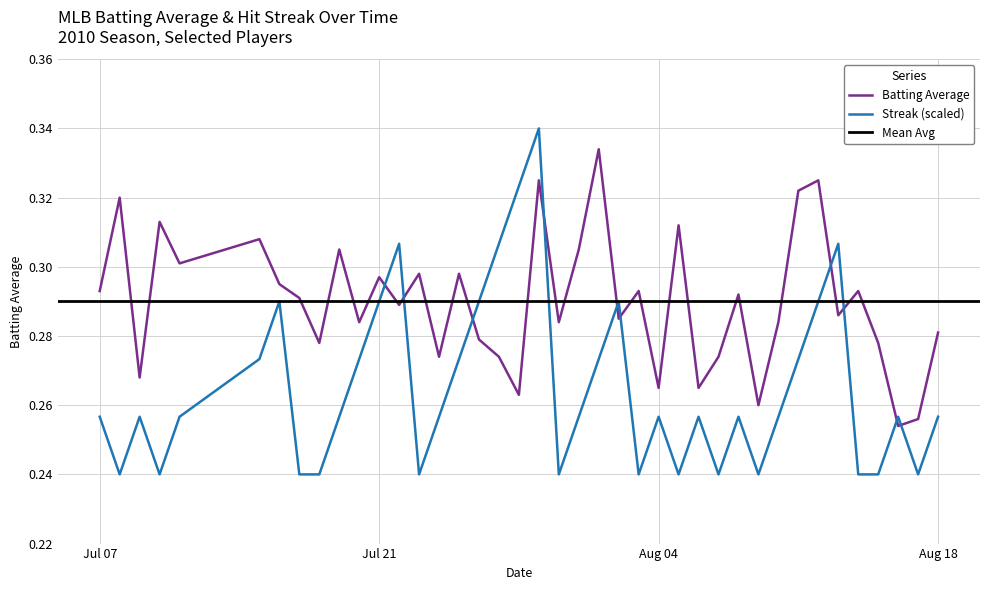

After their last crossing, which series has the higher values: Batting Average or Streak (scaled)?

Batting Average